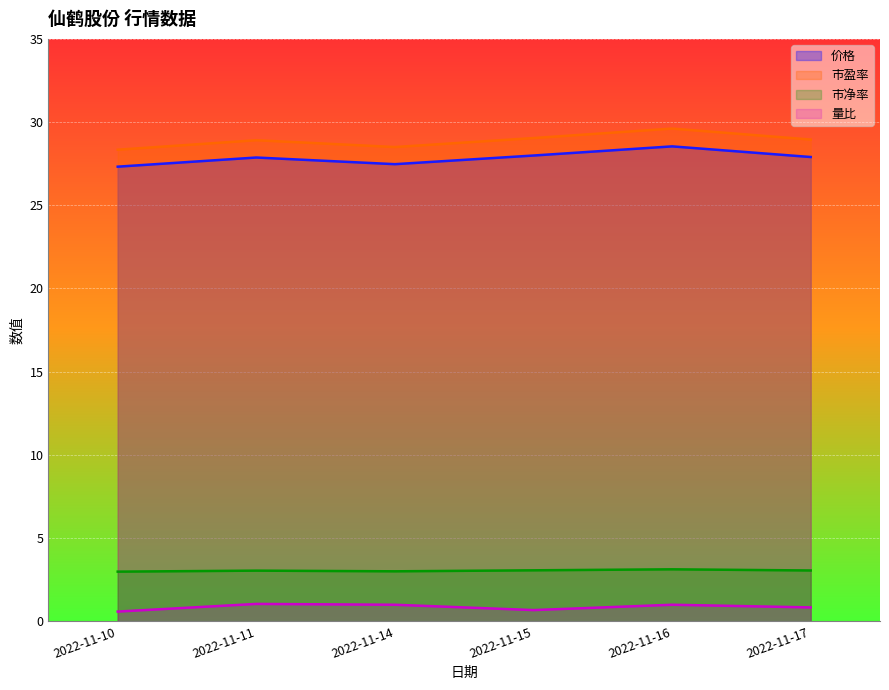

At 2022-11-14, list the series in order from largest to smallest.

市盈率, 价格, 市净率, 量比